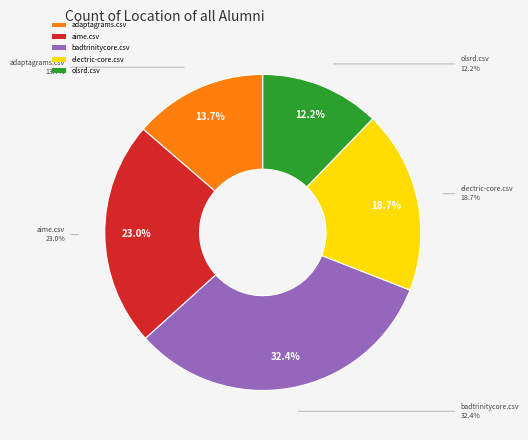

What portion of the pie excludes badtrinitycore.csv?

67.6%